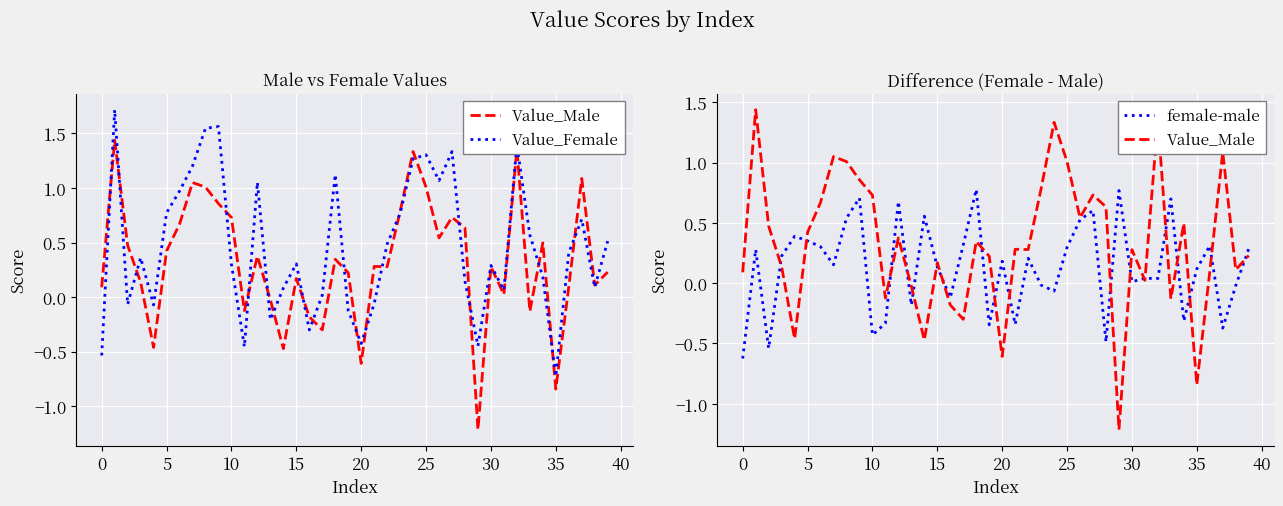

Which series has the widest spread of values?

Value_Male